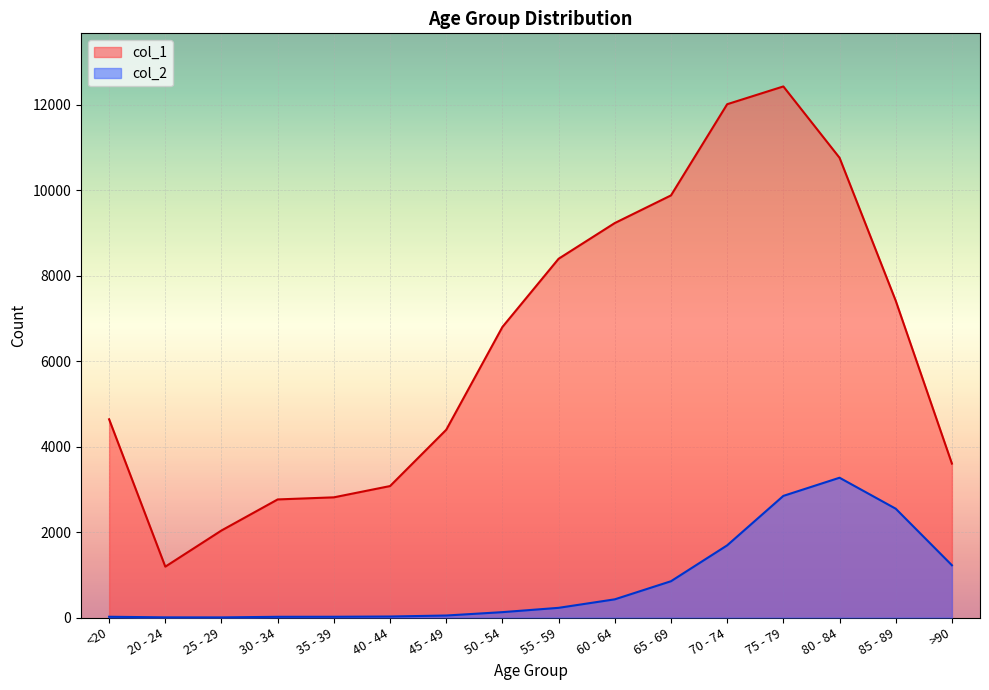

Where is the first local minimum for col_1?

20 - 24